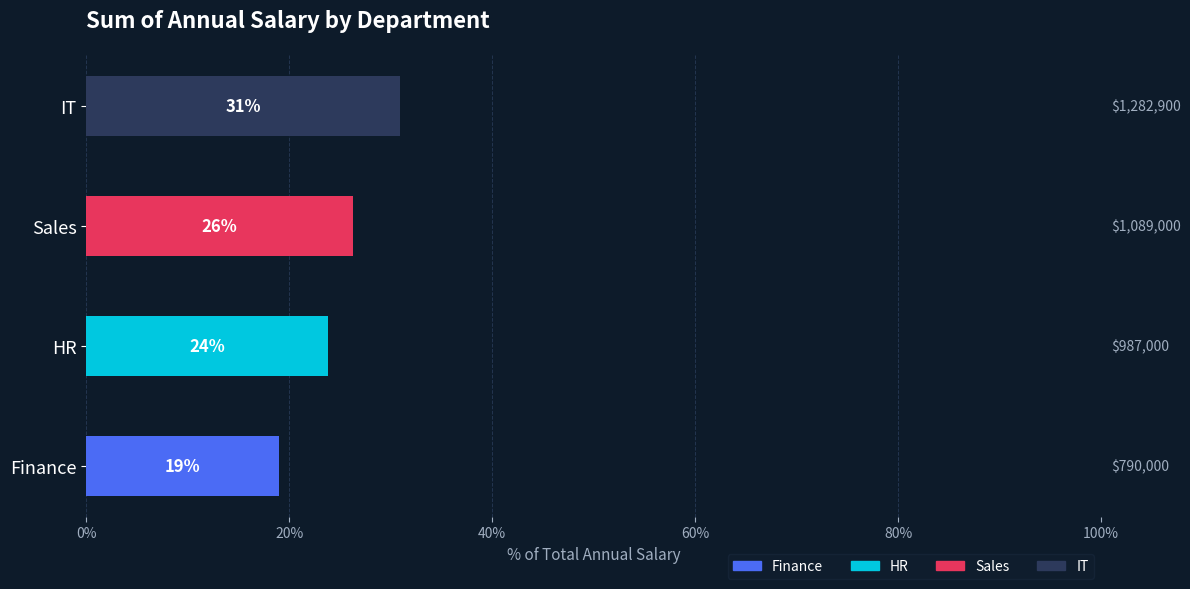

What is the label of the 3rd bar from the right?

HR